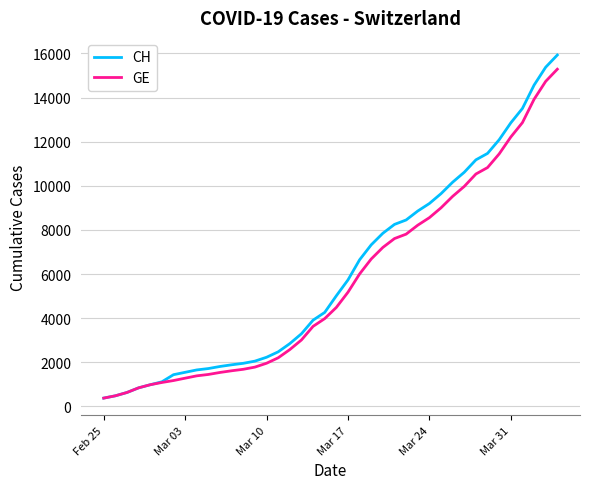

Which series has the widest spread of values?

CH